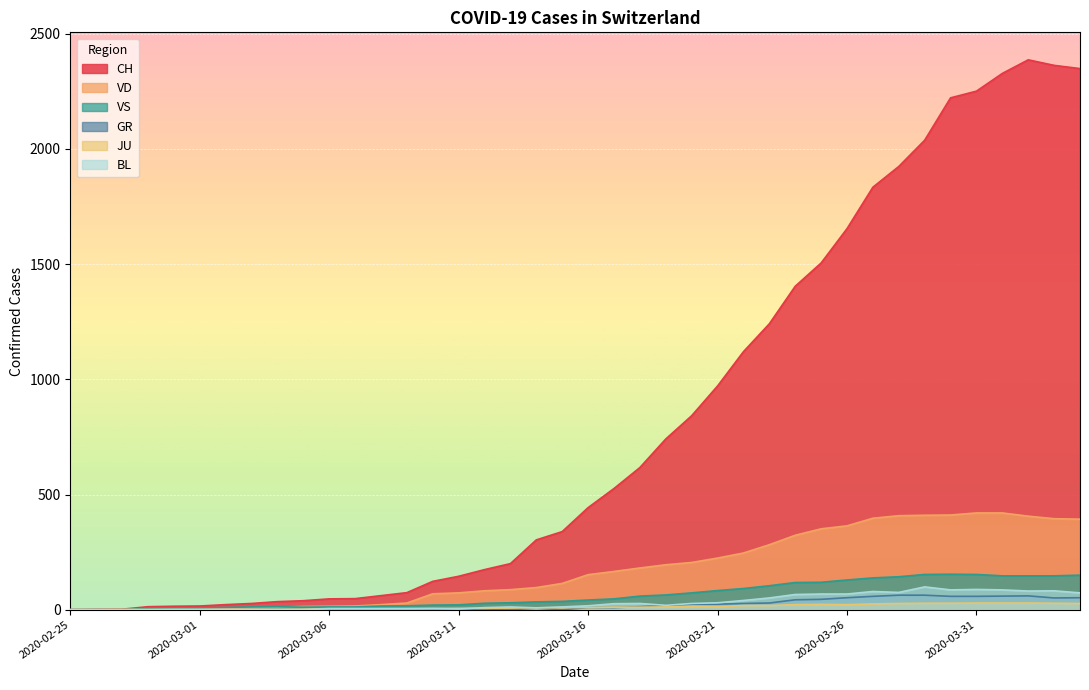

What is the sum of all CH values?

32444